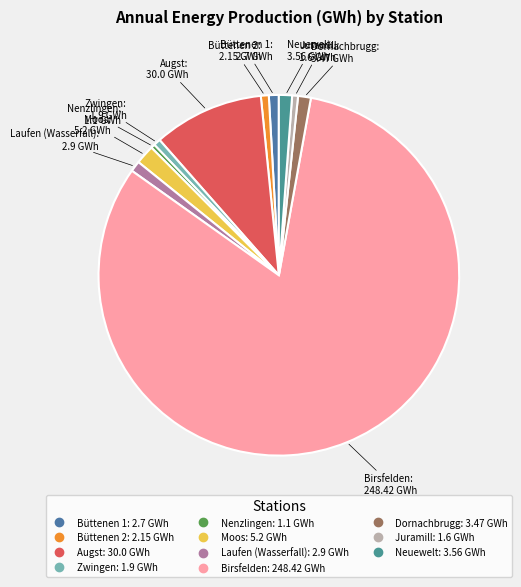

Which slice is the largest?

Birsfelden